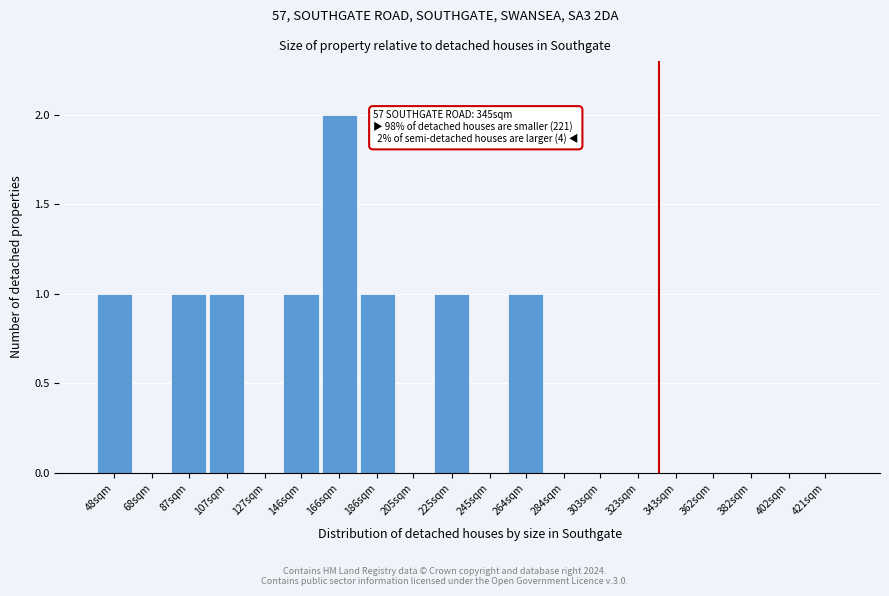

Reading left to right, transcribe all the data shown in this chart.

48sqm=1	68sqm=0	87sqm=1	107sqm=1	127sqm=0	146sqm=1	166sqm=2	186sqm=1	205sqm=0	225sqm=1	245sqm=0	264sqm=1	284sqm=0	303sqm=0	323sqm=0	343sqm=0	362sqm=0	382sqm=0	402sqm=0	421sqm=0